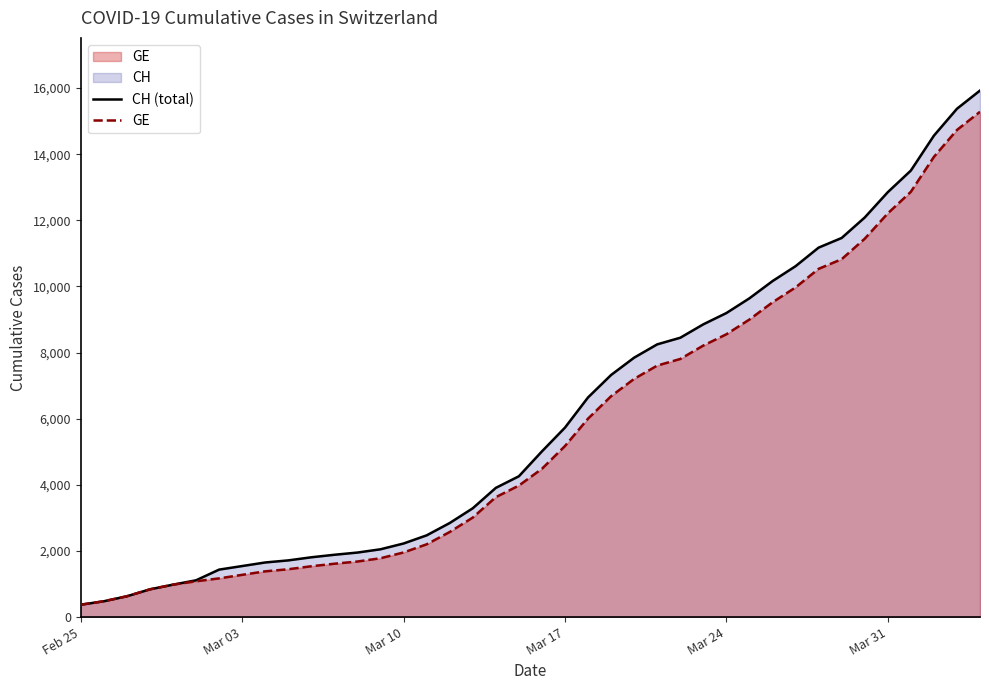

What is the difference between the maximum and minimum values in the CH series?

15551